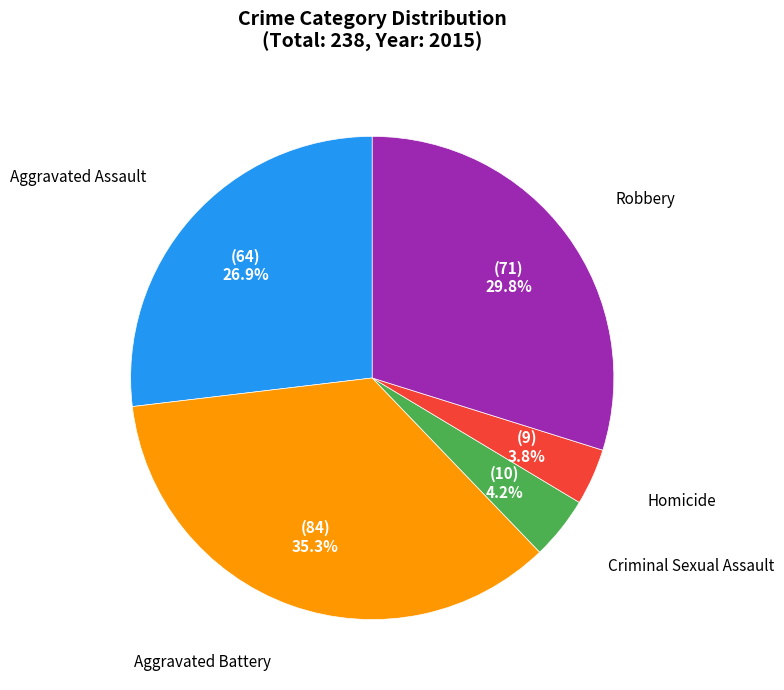

Approximately how many times larger is the value at Aggravated Battery compared to Homicide?

9.3